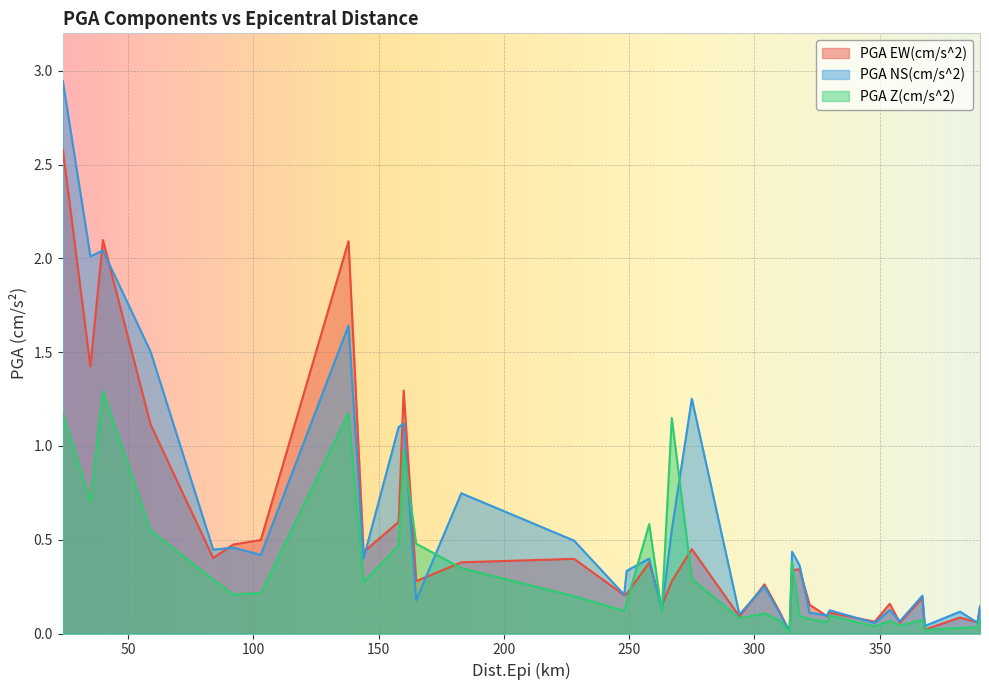

In PGA NS(cm/s^2), how many points are lower than both neighbors (excluding endpoints)?

14